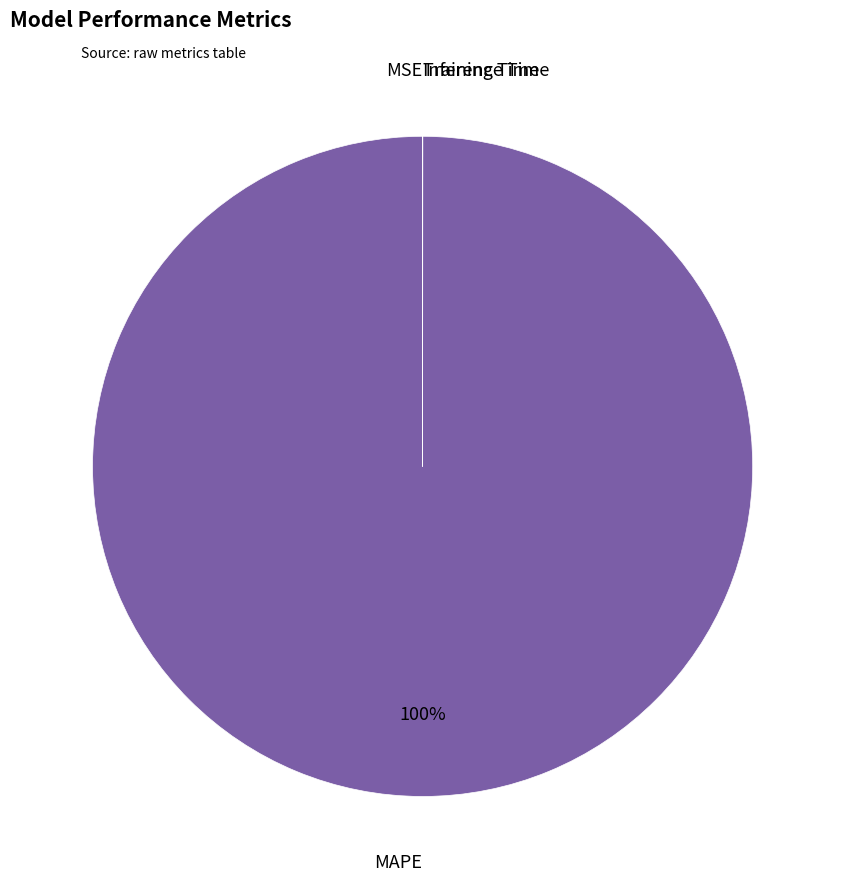

Is there a majority slice in this chart?

Yes